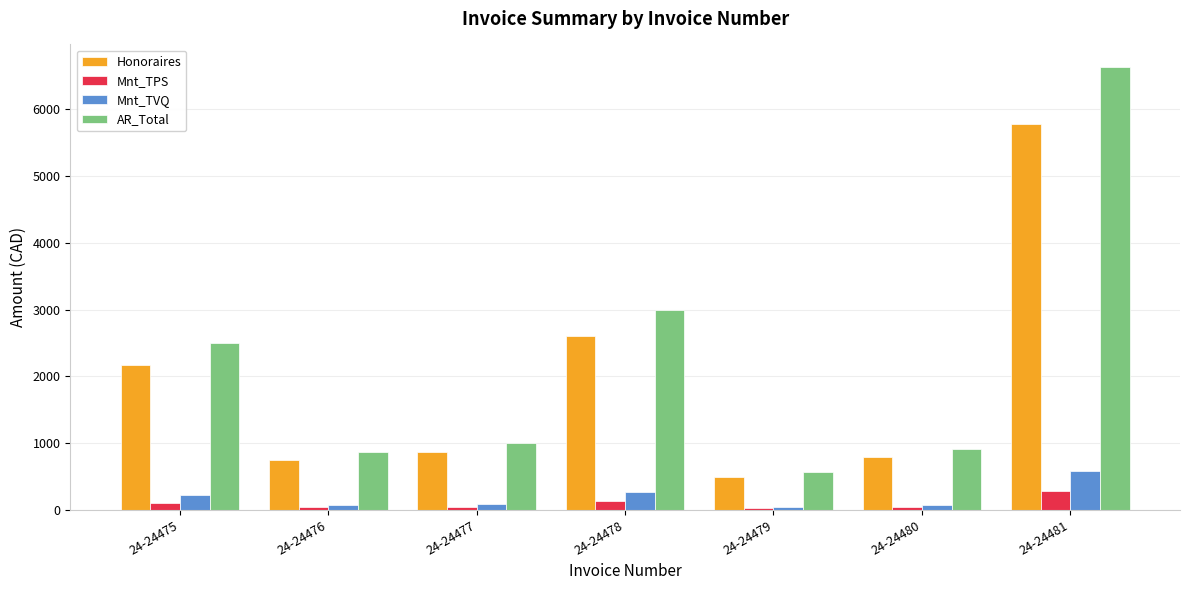

Is the value of Mnt_TVQ at 24-24480 greater than the value of AR_Total at 24-24481?

No